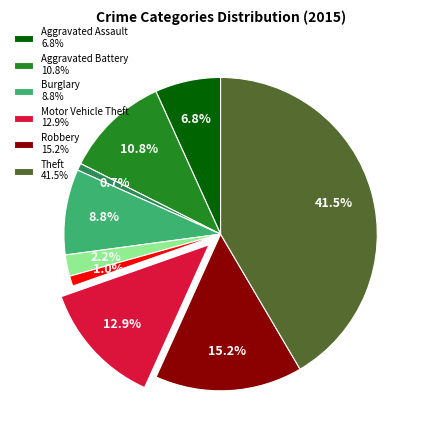

Is there a majority slice in this chart?

No